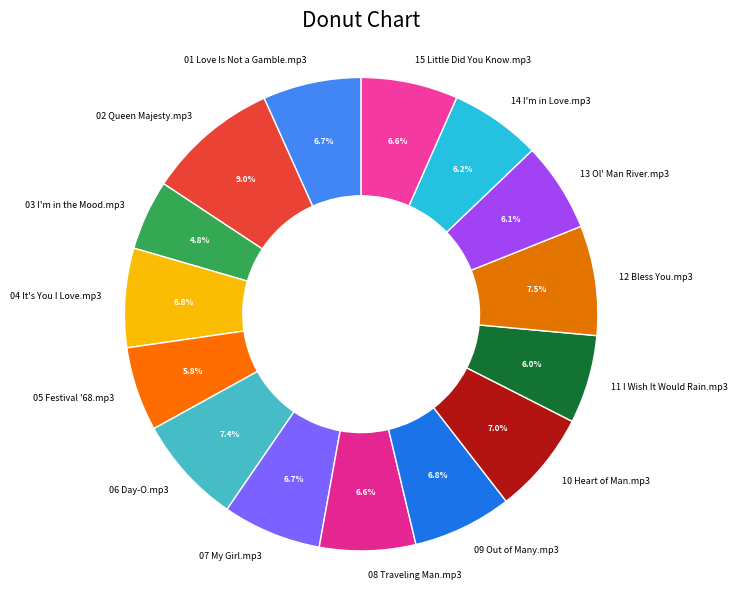

Approximately how many times larger is the value at 10 Heart of Man.mp3 compared to 09 Out of Many.mp3?

1.0